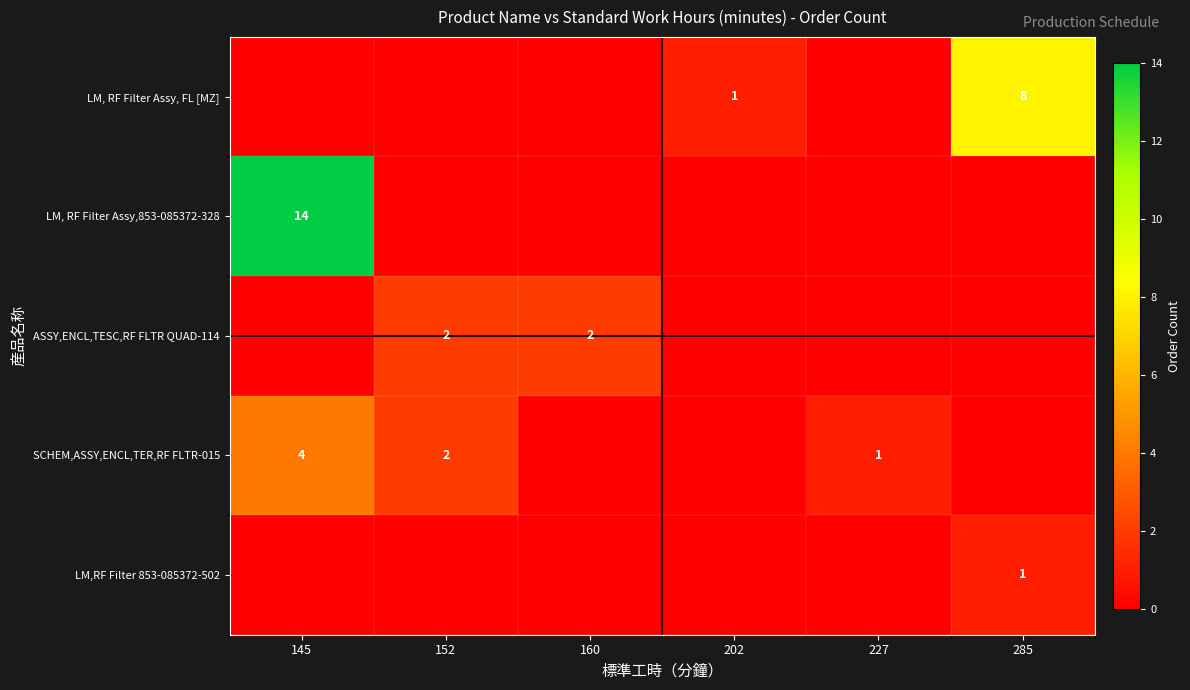

What is the total value across all series at 152?

4